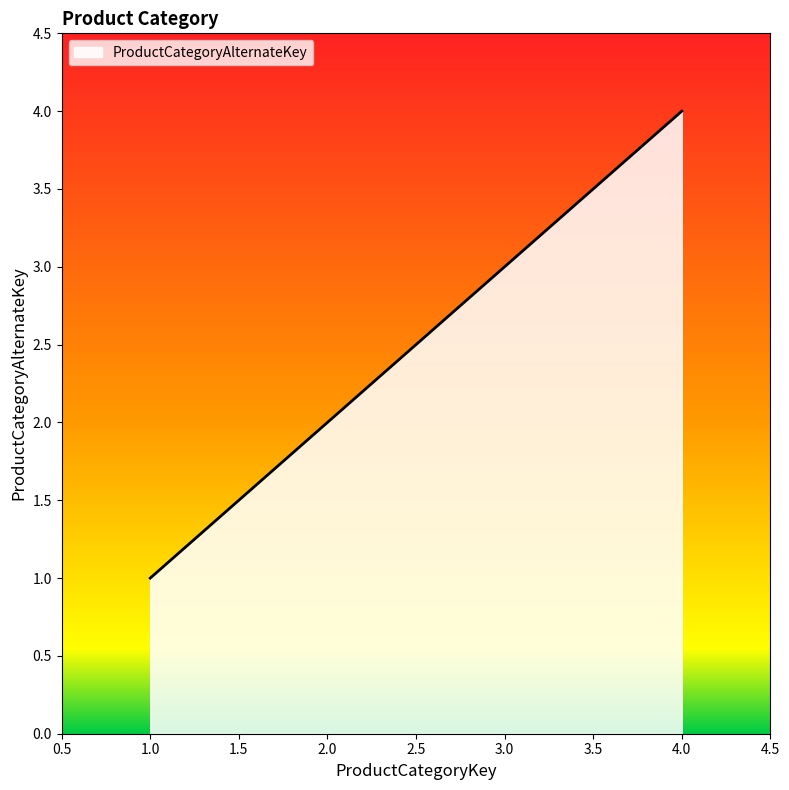

What is the change in value from 1.0 to 2.0?

+1